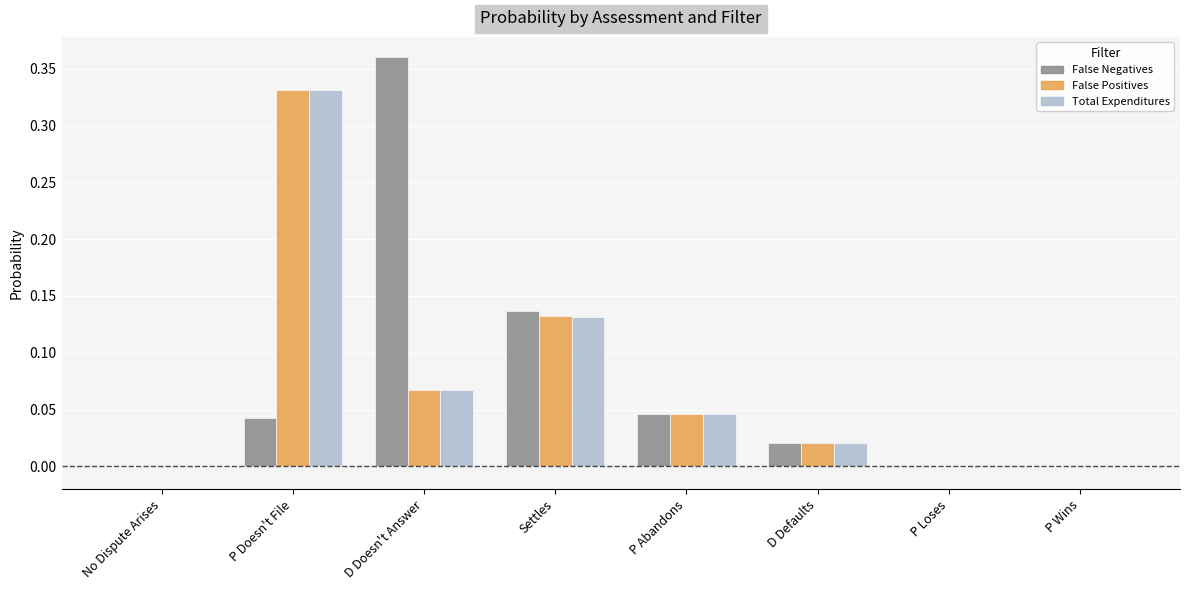

Is the value of False Positives at P Abandons greater than the value of Total Expenditures at Settles?

No